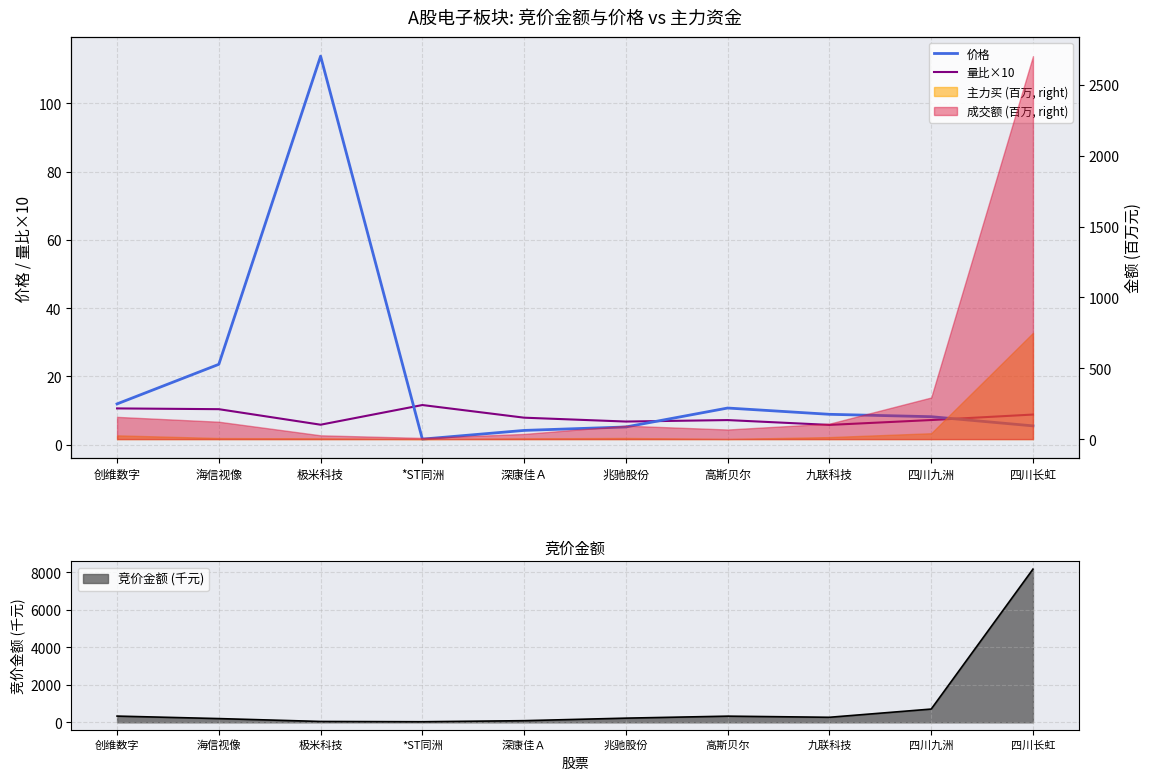

How many intersections are there between 量比×10 and 价格?

3